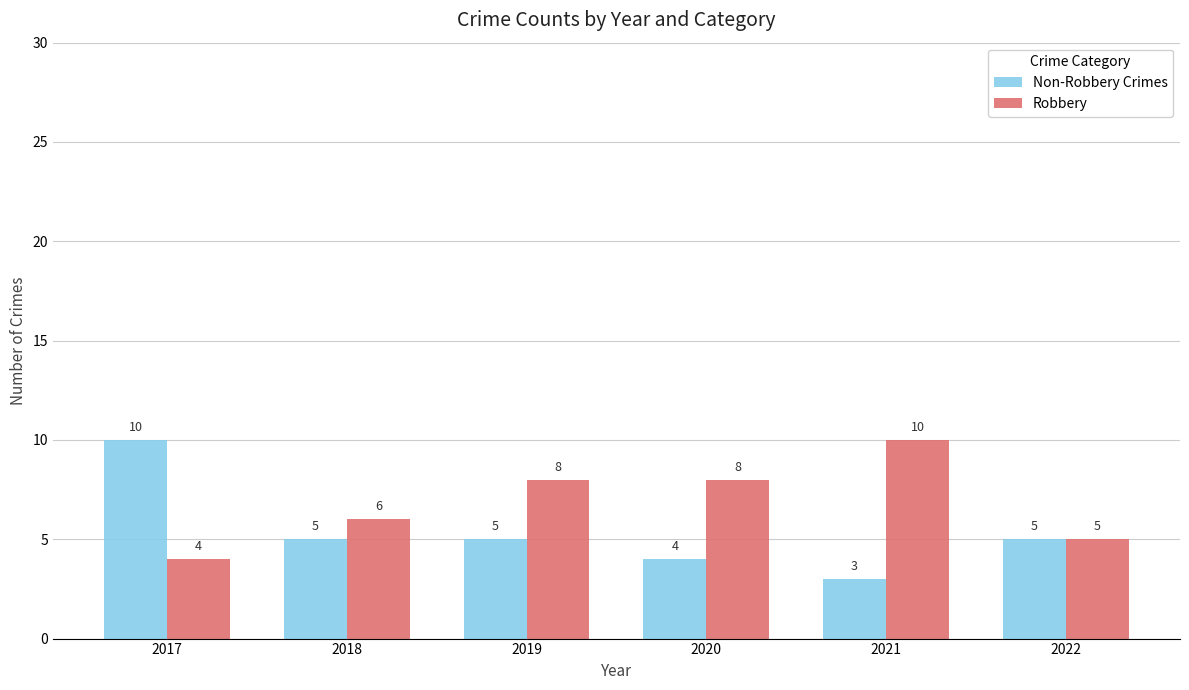

Count the Non-Robbery Crimes values in the range 4 to 5.

4